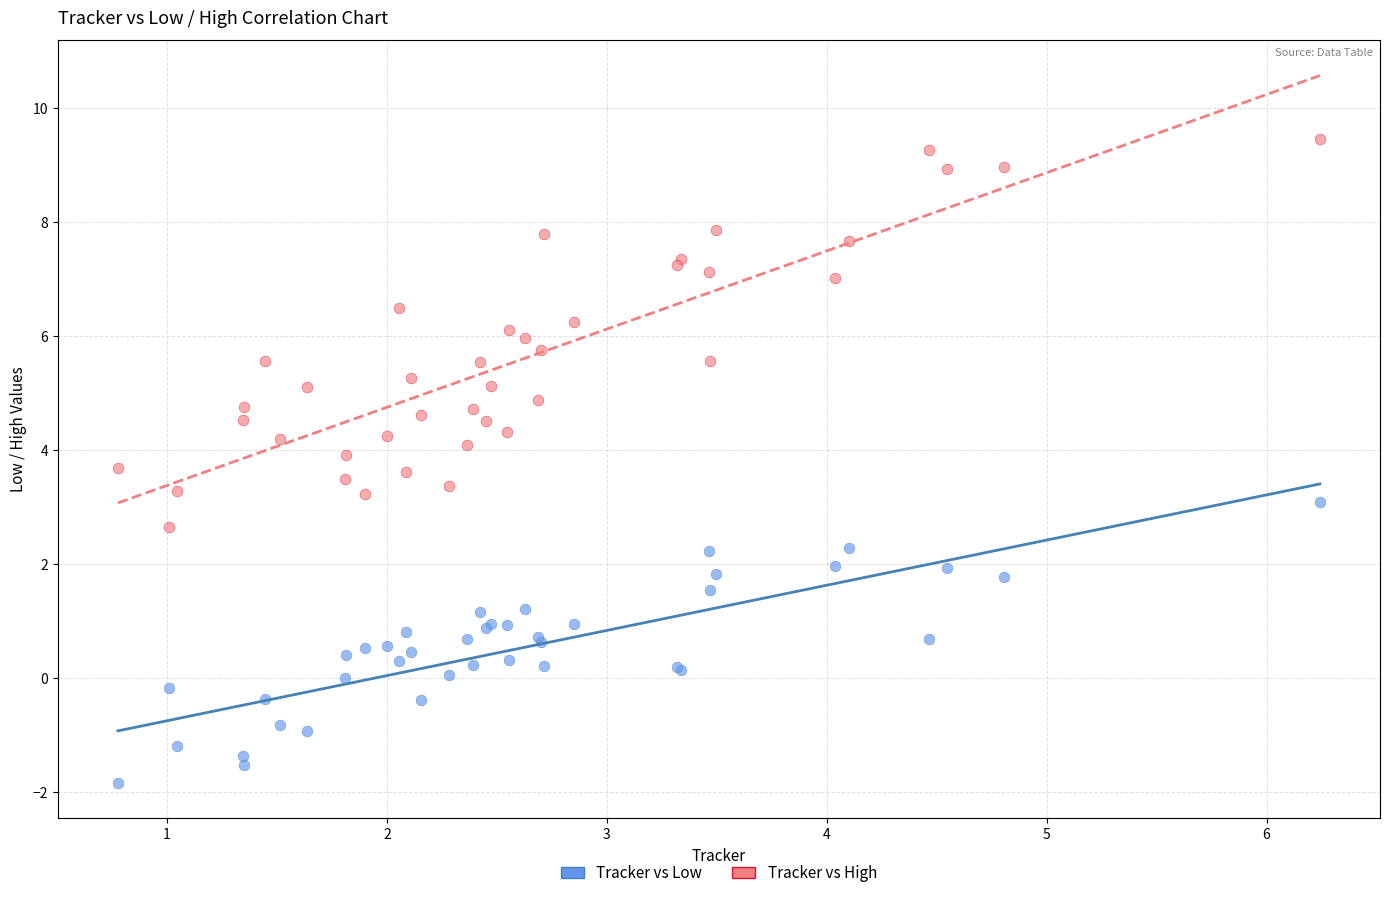

Which series has the widest spread of Y values?

Tracker vs High